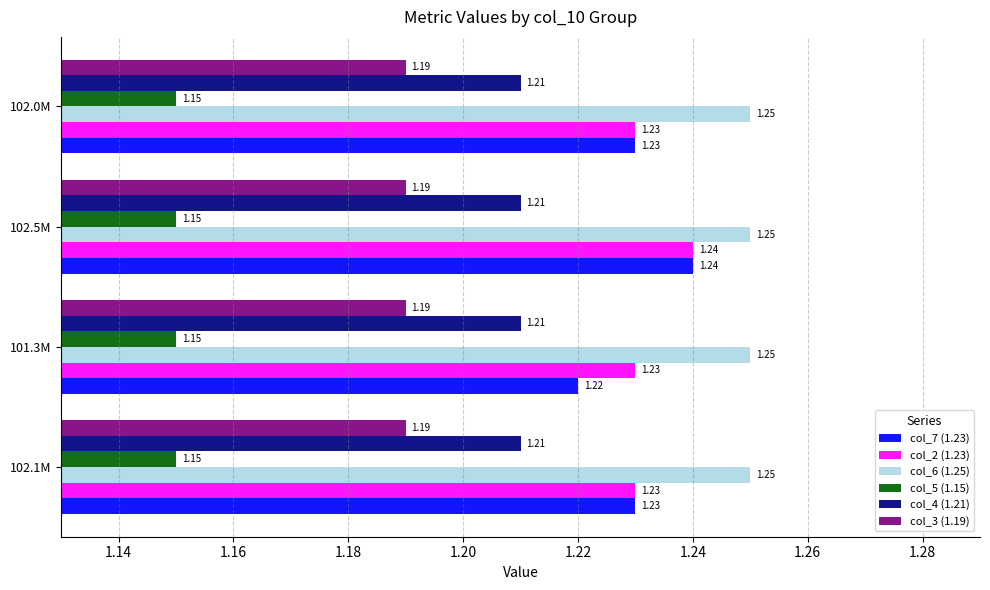

What is the sum of the col_4 (1.21) values at 102.5M and 102.1M?

2.4